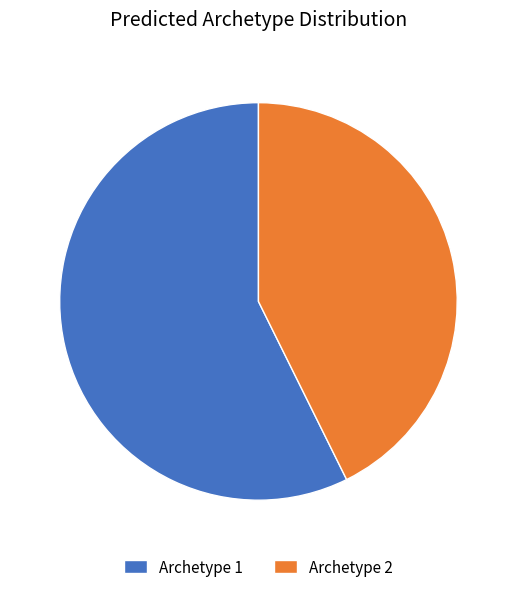

Which slice is the largest?

Archetype 1